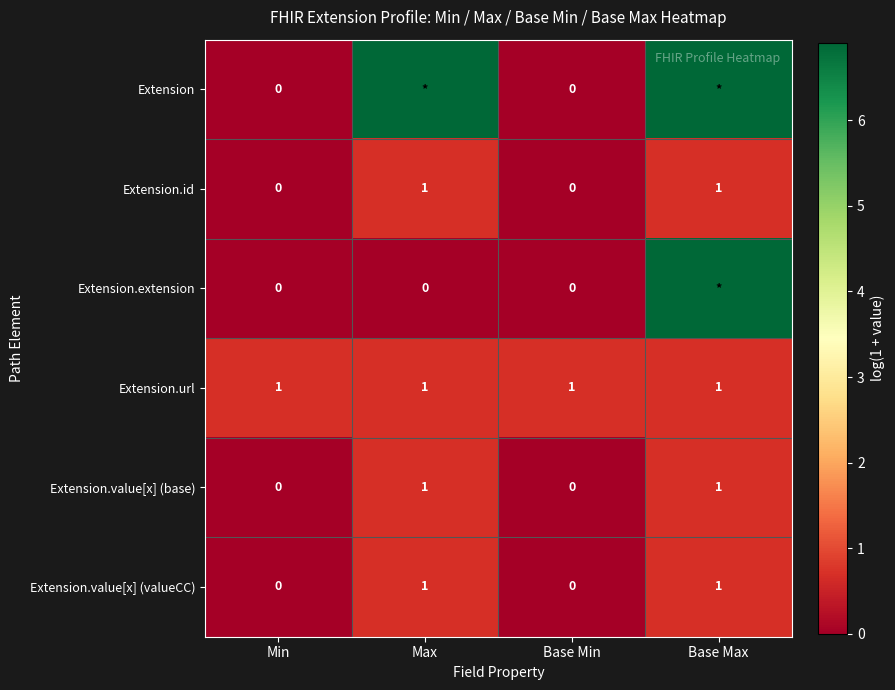

What is the greatest value displayed?

6.9